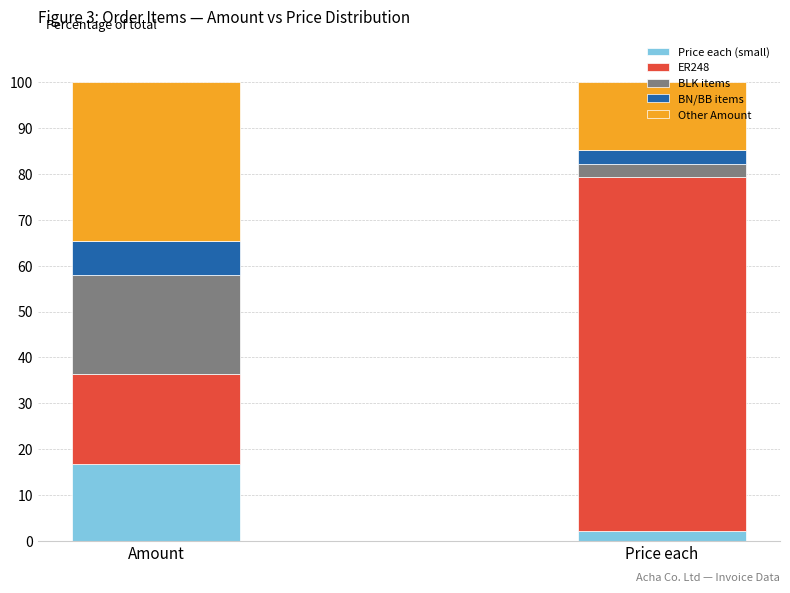

True or false: Price each (small) has a value of 16.6 at Amount.

True